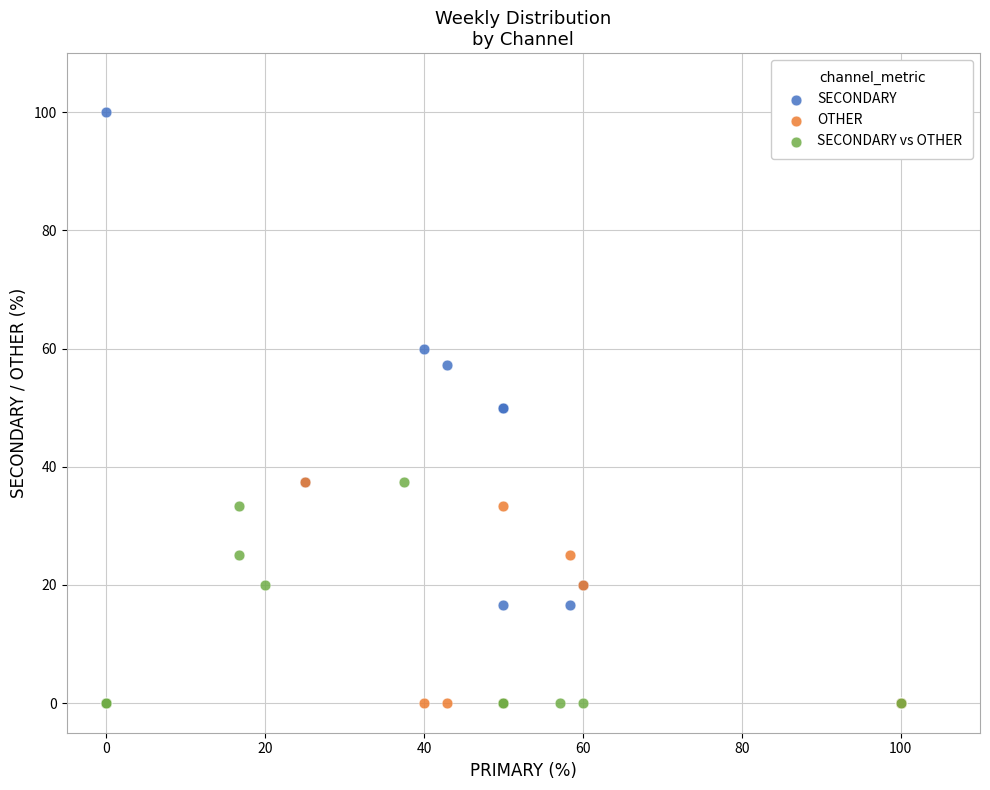

Which series reaches the maximum Y coordinate?

SECONDARY